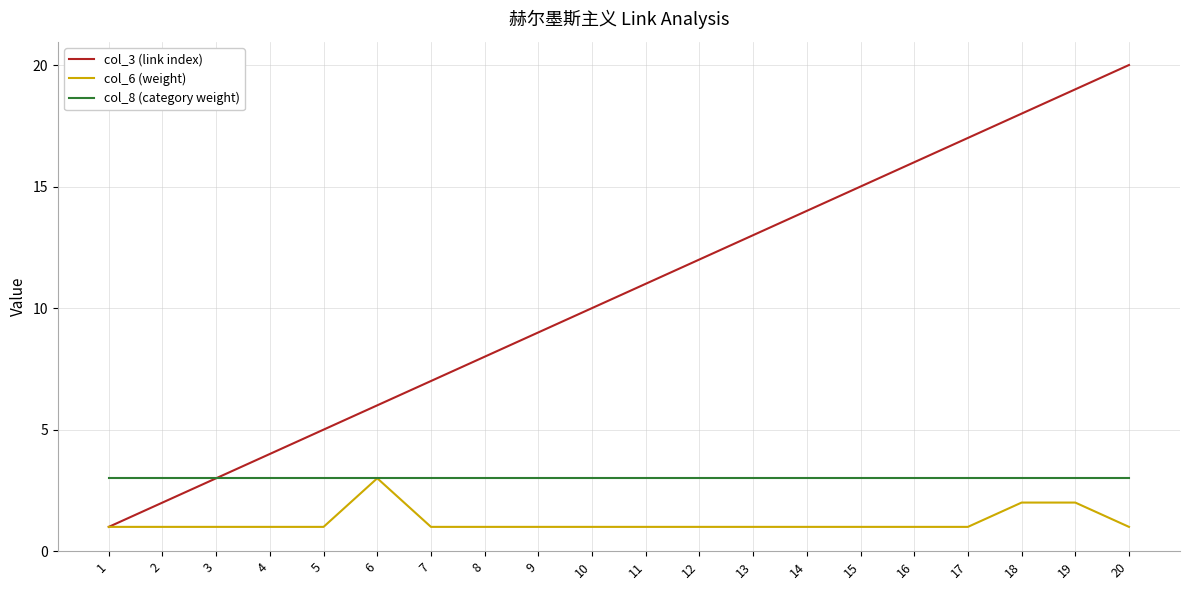

Is the value of col_8 (category weight) at 19 greater than the value of col_6 (weight) at 4?

Yes